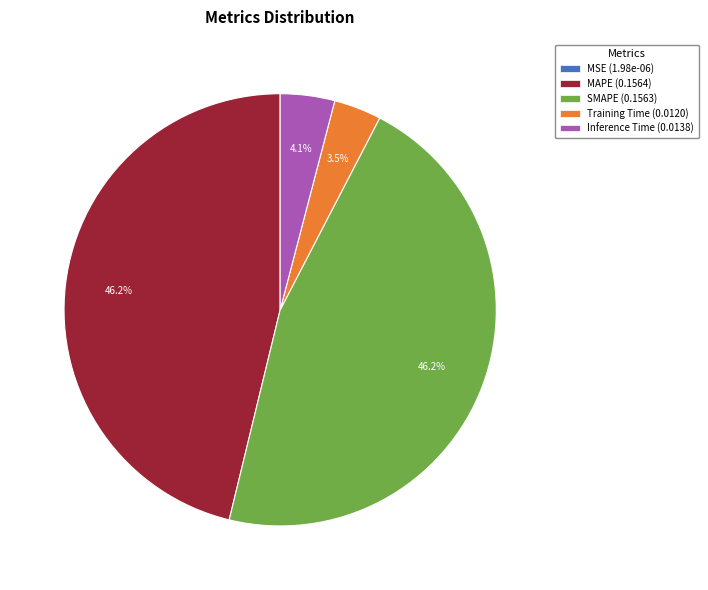

Does any single category account for the majority?

No